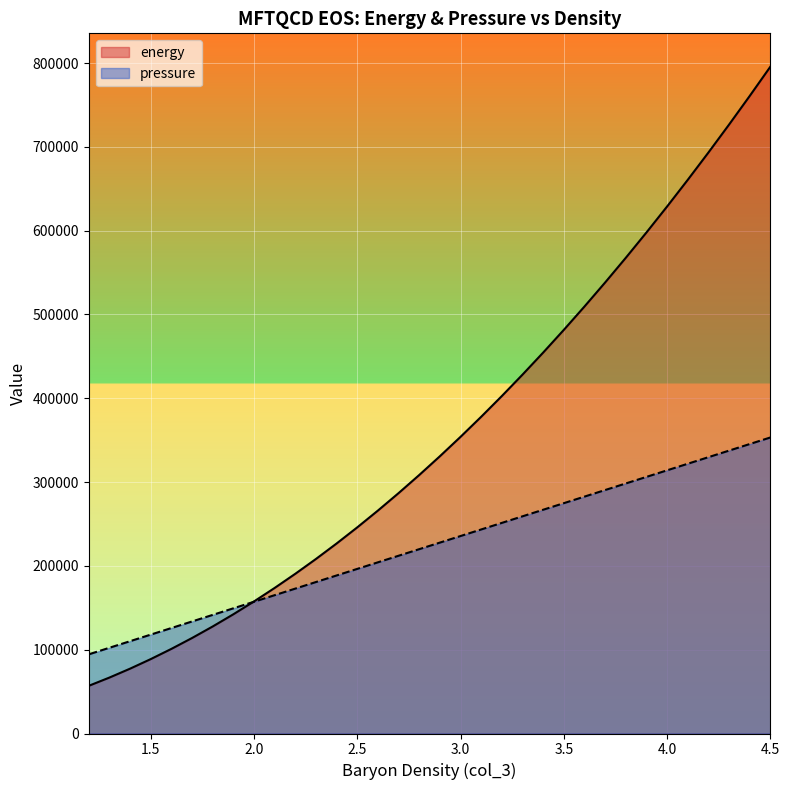

List the series in order of their peak value, lowest first.

pressure, energy